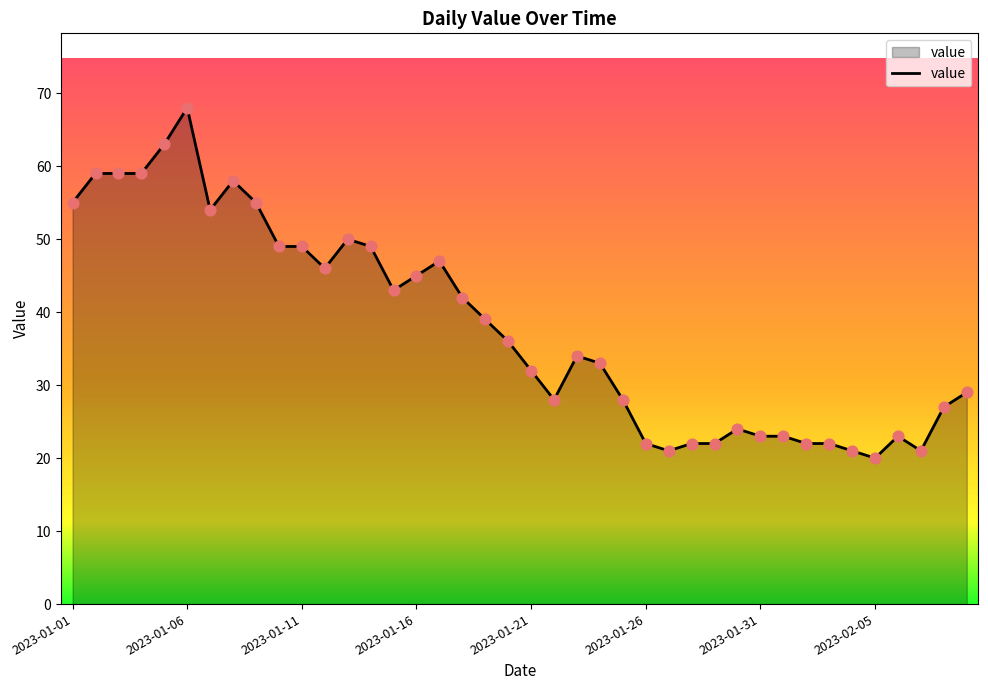

What is the minimum value shown in the chart?

20